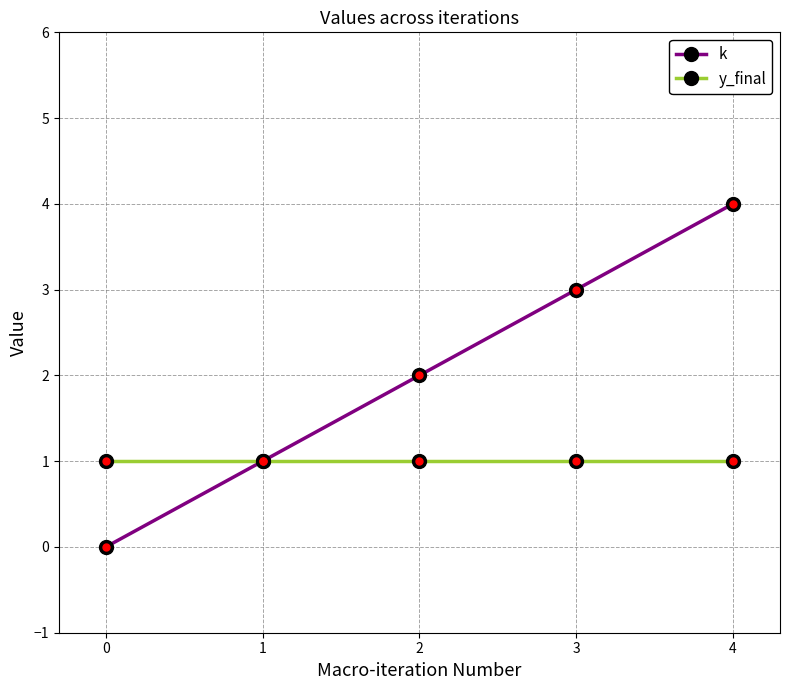

What is the value of the k point at the 5th from the left?

4